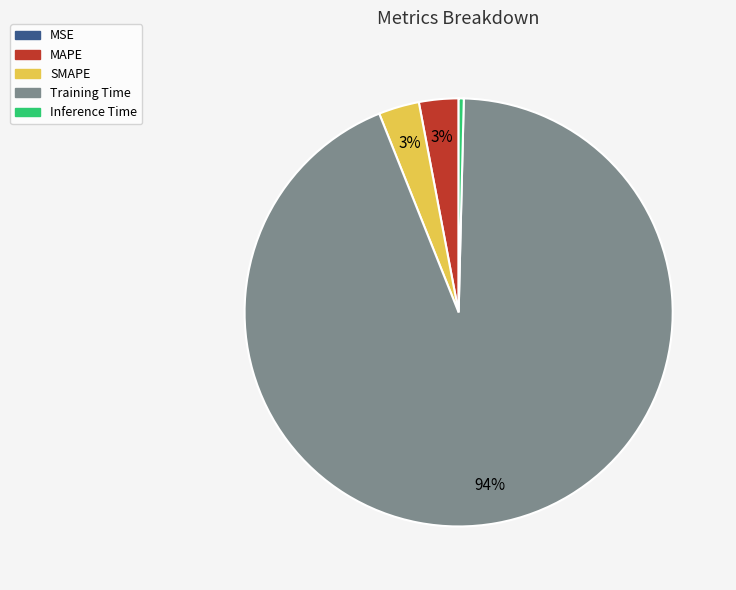

Which category accounts for the majority?

Training Time